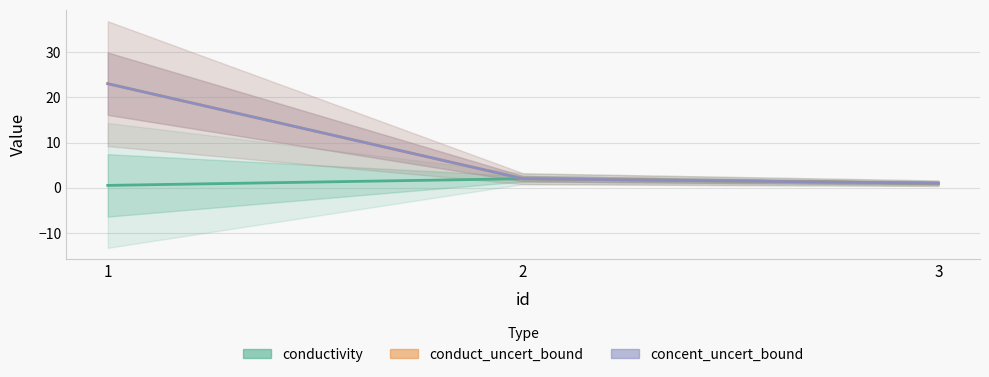

At which category is the sum across all series the highest?

1